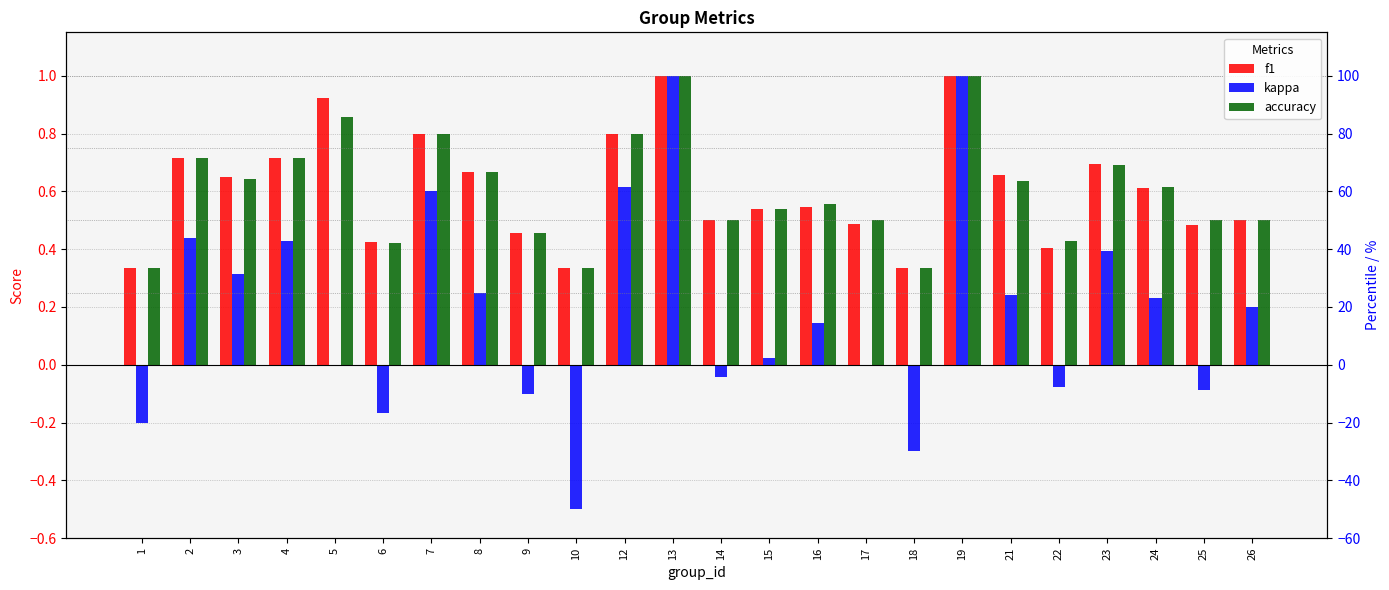

How many bars are there in each group?

3